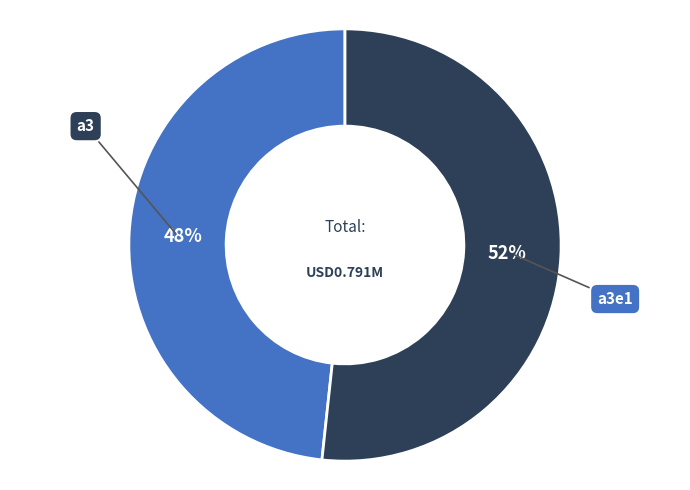

Is there any slice that represents more than half of the pie?

Yes